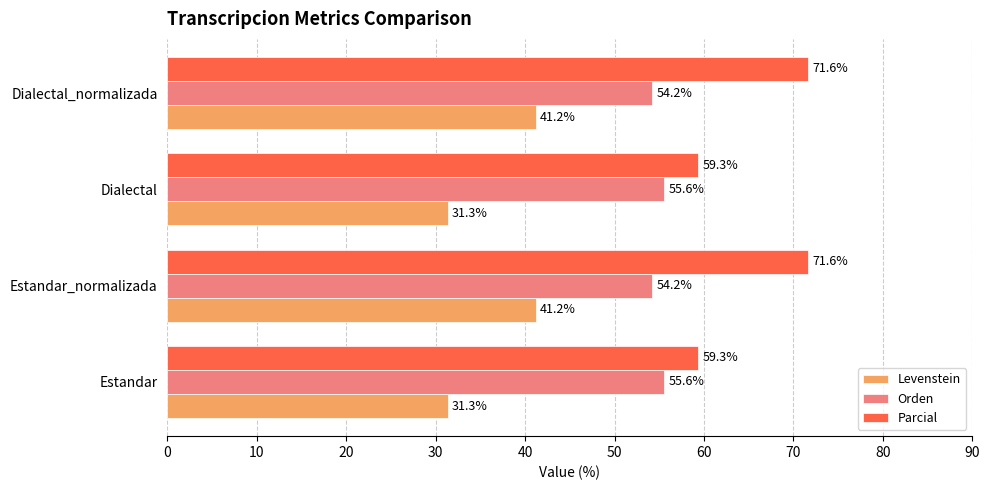

True or false: Orden has a value of 54.2 at Estandar_normalizada.

True